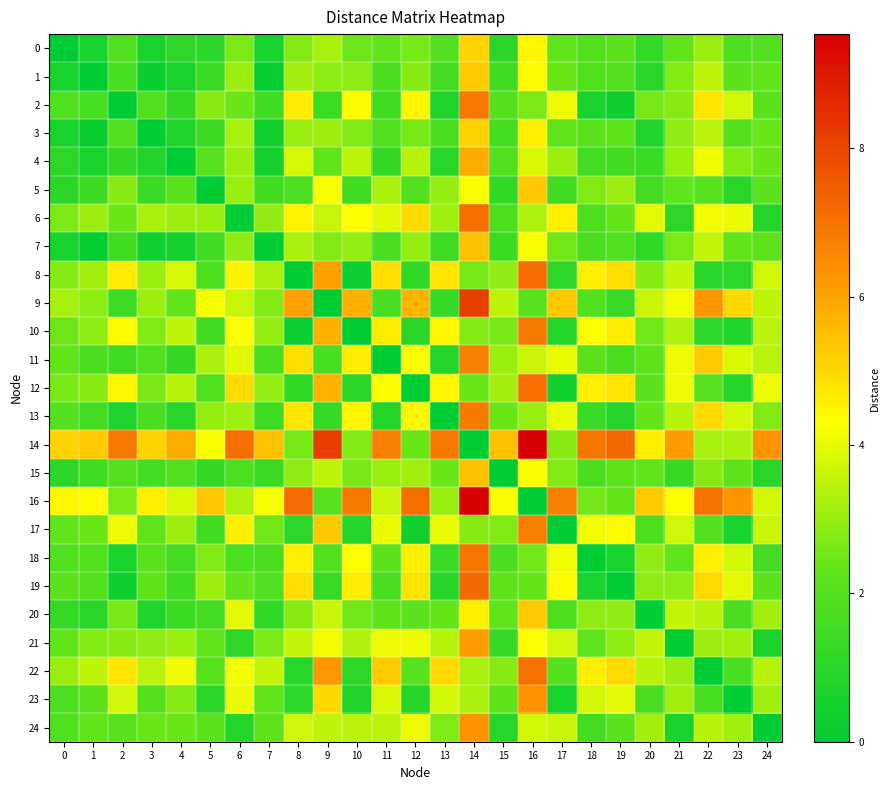

Reading left to right, list all the values displayed in this chart.

0: 0=0.0	1=0.6	2=1.9	3=0.6	4=1.1	5=1.0	6=2.7	7=0.6	8=2.8	9=3.2	10=2.5	11=2.3	12=2.6	13=2.0	14=5.1	15=1.0	16=4.5	17=2.2	18=1.9	19=2.2	20=1.2	21=2.3	22=3.0	23=1.8	24=1.9
1: 0=0.6	1=0.0	2=1.7	3=0.2	4=0.6	5=1.4	6=3.1	7=0.1	8=3.2	9=2.9	10=2.9	11=1.8	12=2.8	13=1.6	14=5.3	15=1.5	16=4.4	17=2.4	18=1.9	19=2.0	20=1.0	21=2.8	22=3.5	23=2.2	24=2.3
2: 0=1.9	1=1.7	2=0.0	3=1.9	4=1.2	5=2.8	6=2.4	7=1.5	8=4.7	9=1.5	10=4.4	11=1.5	12=4.5	13=0.7	14=6.9	15=2.0	16=2.7	17=4.1	18=0.6	19=0.3	20=2.6	21=2.8	22=4.7	23=3.7	24=2.1
3: 0=0.6	1=0.2	2=1.9	3=0.0	4=0.8	5=1.4	6=3.2	7=0.4	8=3.0	9=3.1	10=2.7	11=1.9	12=2.6	13=1.8	14=5.1	15=1.6	16=4.5	17=2.2	18=2.1	19=2.2	20=0.8	21=2.9	22=3.5	23=2.0	24=2.4
4: 0=1.1	1=0.6	2=1.2	3=0.8	4=0.0	5=2.1	6=3.1	7=0.5	8=3.8	9=2.3	10=3.5	11=1.2	12=3.4	13=1.0	14=5.8	15=1.9	16=3.8	17=3.1	18=1.6	19=1.5	20=1.4	21=3.0	22=4.1	23=2.8	24=2.4
5: 0=1.0	1=1.4	2=2.8	3=1.4	4=2.1	5=0.0	6=3.0	7=1.5	8=1.8	9=4.2	10=1.5	11=3.3	12=1.9	13=3.0	14=4.2	15=1.2	16=5.3	17=1.5	18=2.7	19=3.1	20=1.6	21=2.2	22=2.1	23=1.0	24=2.2
6: 0=2.7	1=3.1	2=2.4	3=3.2	4=3.1	5=3.0	6=0.0	7=2.9	8=4.5	9=3.6	10=4.3	11=3.9	12=4.9	13=3.1	14=7.1	15=1.8	16=3.3	17=4.5	18=1.8	19=2.4	20=4.0	21=1.1	22=4.2	23=4.0	24=0.9
7: 0=0.6	1=0.1	2=1.5	3=0.4	4=0.5	5=1.5	6=2.9	7=0.0	8=3.3	9=2.8	10=3.0	11=1.7	12=3.0	13=1.5	14=5.4	15=1.4	16=4.2	17=2.5	18=1.8	19=1.9	20=1.1	21=2.7	22=3.5	23=2.2	24=2.2
8: 0=2.8	1=3.2	2=4.7	3=3.0	4=3.8	5=1.8	6=4.5	7=3.3	8=0.0	9=6.0	10=0.3	11=4.9	12=1.1	13=4.7	14=2.6	15=2.9	16=7.1	17=1.1	18=4.5	19=4.9	20=2.8	21=3.5	22=1.0	23=1.1	24=3.7
9: 0=3.2	1=2.9	2=1.5	3=3.1	4=2.3	5=4.2	6=3.6	7=2.8	8=6.0	9=0.0	10=5.8	11=1.7	12=5.7	13=1.3	14=8.2	15=3.5	16=2.1	17=5.3	18=1.9	19=1.3	20=3.6	21=4.2	22=6.2	23=5.0	24=3.5
10: 0=2.5	1=2.9	2=4.4	3=2.7	4=3.5	5=1.5	6=4.3	7=3.0	8=0.3	9=5.8	10=0.0	11=4.6	12=1.0	13=4.5	14=2.8	15=2.6	16=6.8	17=0.9	18=4.3	19=4.6	20=2.5	21=3.4	22=1.1	23=0.8	24=3.5
11: 0=2.3	1=1.8	2=1.5	3=1.9	4=1.2	5=3.3	6=3.9	7=1.7	8=4.9	9=1.7	10=4.6	11=0.0	12=4.4	13=0.9	14=6.7	15=3.0	16=3.6	17=4.0	18=2.2	19=1.7	20=2.2	21=4.1	22=5.3	23=3.8	24=3.5
12: 0=2.6	1=2.8	2=4.5	3=2.6	4=3.4	5=1.9	6=4.9	7=3.0	8=1.1	9=5.7	10=1.0	11=4.4	12=0.0	13=4.4	14=2.4	15=3.2	16=7.1	17=0.4	18=4.5	19=4.8	20=2.2	21=4.1	22=2.1	23=0.9	24=4.1
13: 0=2.0	1=1.6	2=0.7	3=1.8	4=1.0	5=3.0	6=3.1	7=1.5	8=4.7	9=1.3	10=4.5	11=0.9	12=4.4	13=0.0	14=6.8	15=2.4	16=3.0	17=4.0	18=1.3	19=0.9	20=2.4	21=3.4	22=5.0	23=3.7	24=2.7
14: 0=5.1	1=5.3	2=6.9	3=5.1	4=5.8	5=4.2	6=7.1	7=5.4	8=2.6	9=8.2	10=2.8	11=6.7	12=2.4	13=6.8	14=0.0	15=5.4	16=9.5	17=2.8	18=7.0	19=7.2	20=4.5	21=6.1	22=3.2	23=3.3	24=6.3
15: 0=1.0	1=1.5	2=2.0	3=1.6	4=1.9	5=1.2	6=1.8	7=1.4	8=2.9	9=3.5	10=2.6	11=3.0	12=3.2	13=2.4	14=5.4	15=0.0	16=4.3	17=2.7	18=1.8	19=2.2	20=2.2	21=1.3	22=2.8	23=2.2	24=1.0
16: 0=4.5	1=4.4	2=2.7	3=4.5	4=3.8	5=5.3	6=3.3	7=4.2	8=7.1	9=2.1	10=6.8	11=3.6	12=7.1	13=3.0	14=9.5	15=4.3	16=0.0	17=6.7	18=2.5	19=2.4	20=5.3	21=4.3	22=7.0	23=6.3	24=3.7
17: 0=2.2	1=2.4	2=4.1	3=2.2	4=3.1	5=1.5	6=4.5	7=2.5	8=1.1	9=5.3	10=0.9	11=4.0	12=0.4	13=4.0	14=2.8	15=2.7	16=6.7	17=0.0	18=4.2	19=4.4	20=1.8	21=3.7	22=2.0	23=0.6	24=3.6
18: 0=1.9	1=1.9	2=0.6	3=2.1	4=1.6	5=2.7	6=1.8	7=1.8	8=4.5	9=1.9	10=4.3	11=2.2	12=4.5	13=1.3	14=7.0	15=1.8	16=2.5	17=4.2	18=0.0	19=0.6	20=2.9	21=2.2	22=4.5	23=3.7	24=1.6
19: 0=2.2	1=2.0	2=0.3	3=2.2	4=1.5	5=3.1	6=2.4	7=1.9	8=4.9	9=1.3	10=4.6	11=1.7	12=4.8	13=0.9	14=7.2	15=2.2	16=2.4	17=4.4	18=0.6	19=0.0	20=2.9	21=2.9	22=5.0	23=4.0	24=2.2
20: 0=1.2	1=1.0	2=2.6	3=0.8	4=1.4	5=1.6	6=4.0	7=1.1	8=2.8	9=3.6	10=2.5	11=2.2	12=2.2	13=2.4	14=4.5	15=2.2	16=5.3	17=1.8	18=2.9	19=2.9	20=0.0	21=3.5	22=3.4	23=1.8	24=3.2
21: 0=2.3	1=2.8	2=2.8	3=2.9	4=3.0	5=2.2	6=1.1	7=2.7	8=3.5	9=4.2	10=3.4	11=4.1	12=4.1	13=3.4	14=6.1	15=1.3	16=4.3	17=3.7	18=2.2	19=2.9	20=3.5	21=0.0	22=3.1	23=3.2	24=0.7
22: 0=3.0	1=3.5	2=4.7	3=3.5	4=4.1	5=2.1	6=4.2	7=3.5	8=1.0	9=6.2	10=1.1	11=5.3	12=2.1	13=5.0	14=3.2	15=2.8	16=7.0	17=2.0	18=4.5	19=5.0	20=3.4	21=3.1	22=0.0	23=1.7	24=3.4
23: 0=1.8	1=2.2	2=3.7	3=2.0	4=2.8	5=1.0	6=4.0	7=2.2	8=1.1	9=5.0	10=0.8	11=3.8	12=0.9	13=3.7	14=3.3	15=2.2	16=6.3	17=0.6	18=3.7	19=4.0	20=1.8	21=3.2	22=1.7	23=0.0	24=3.1
24: 0=1.9	1=2.3	2=2.1	3=2.4	4=2.4	5=2.2	6=0.9	7=2.2	8=3.7	9=3.5	10=3.5	11=3.5	12=4.1	13=2.7	14=6.3	15=1.0	16=3.7	17=3.6	18=1.6	19=2.2	20=3.2	21=0.7	22=3.4	23=3.1	24=0.0